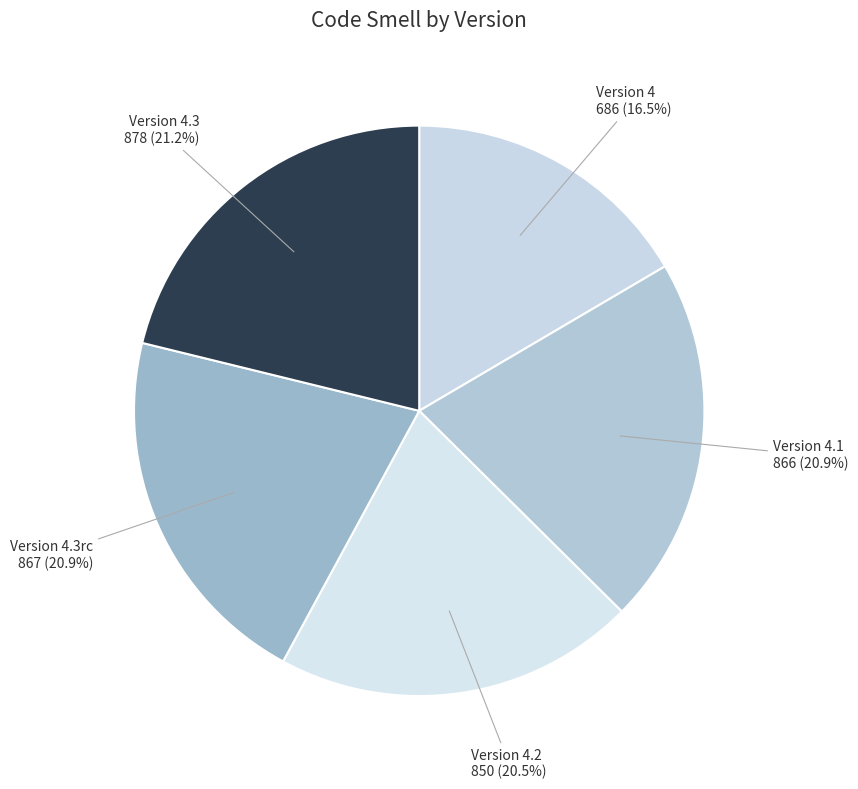

How many segments does this pie chart have?

5